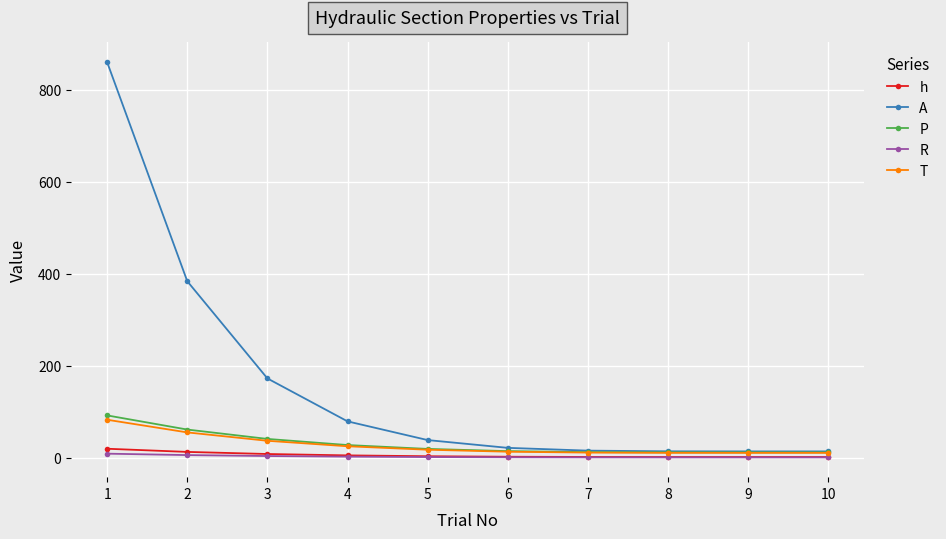

How many distinct data groups are displayed?

5